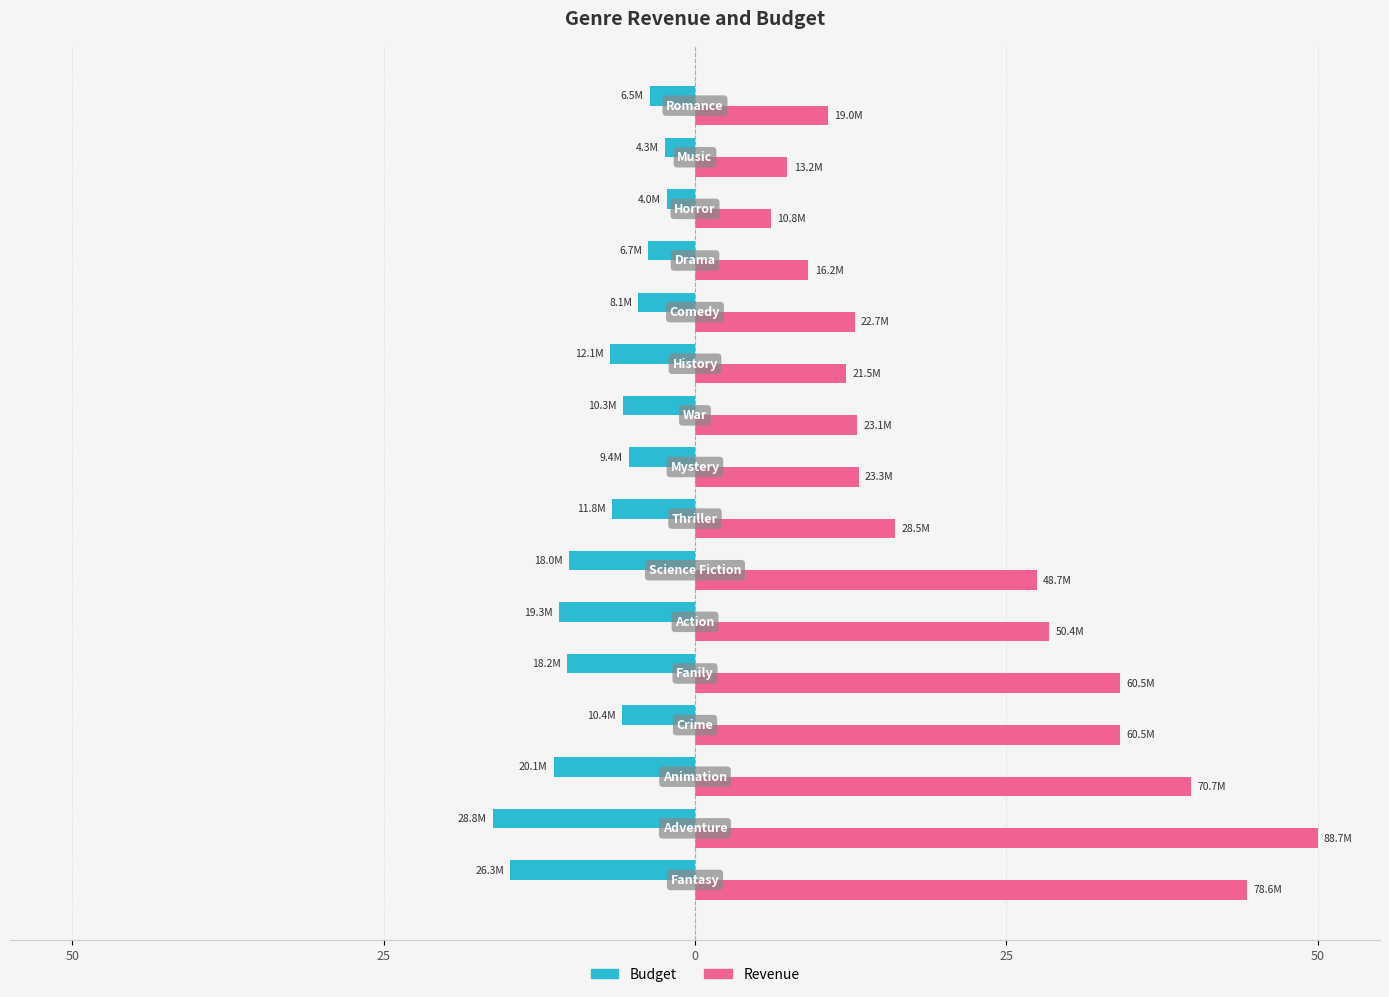

What are all the series names shown in the legend?

Budget, Revenue